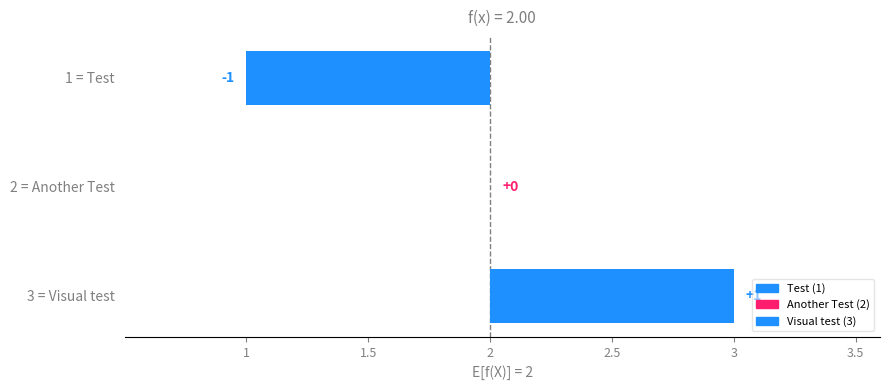

Does the chart contain stacked bars?

No